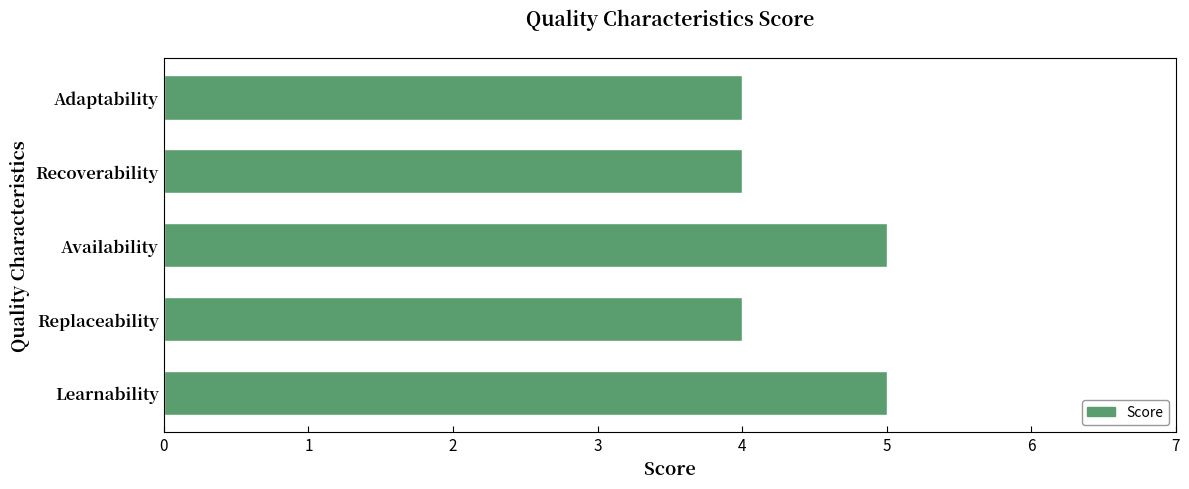

What is the average value?

4